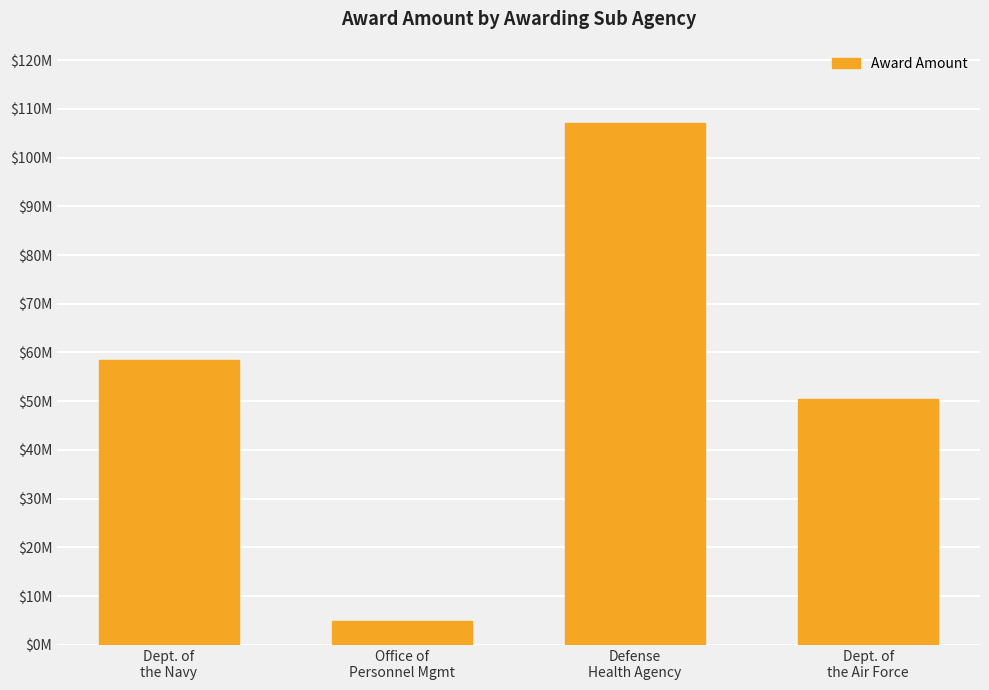

Reading left to right, list all the values displayed in this chart.

Dept. of
the Navy=58430380	Office of
Personnel Mgmt=5000000	Defense
Health Agency=107129925	Dept. of
the Air Force=50440000